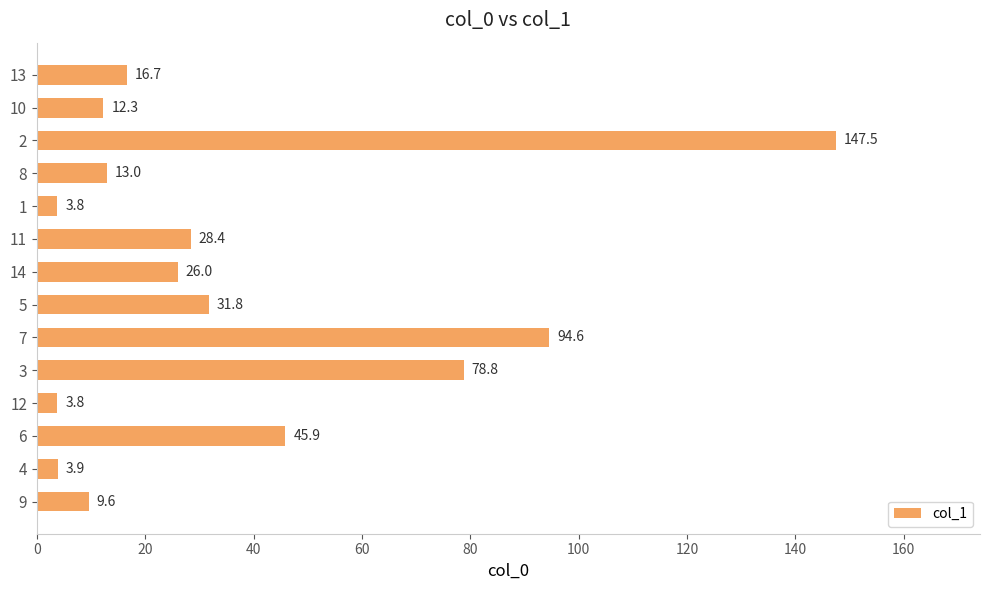

What is the average value?

36.9